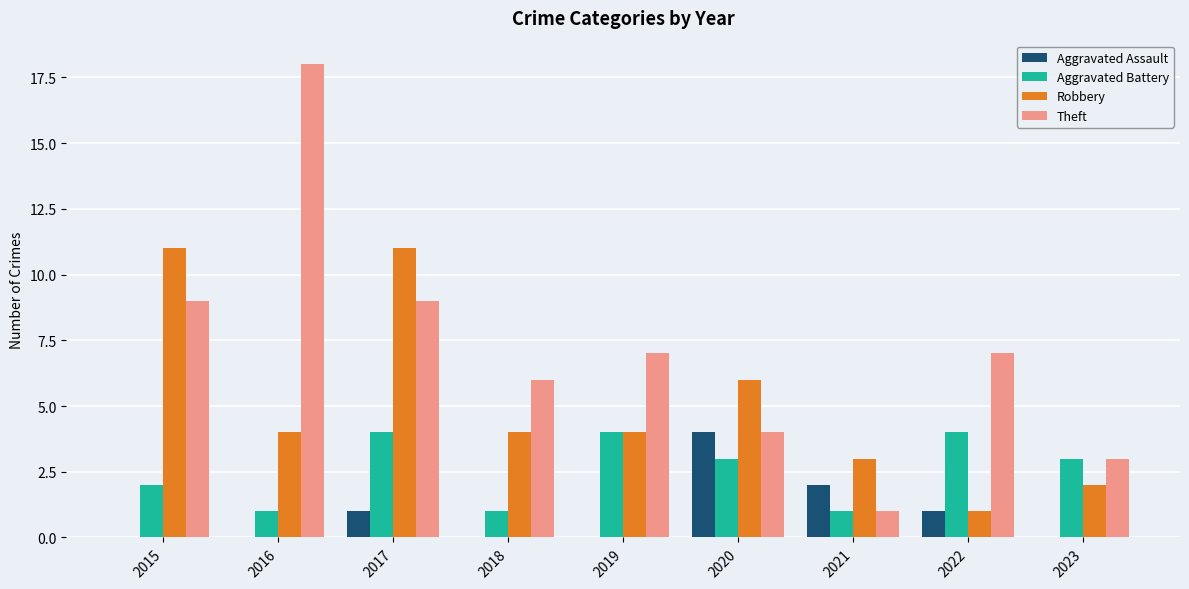

What is the total value across all series at 2015?

22